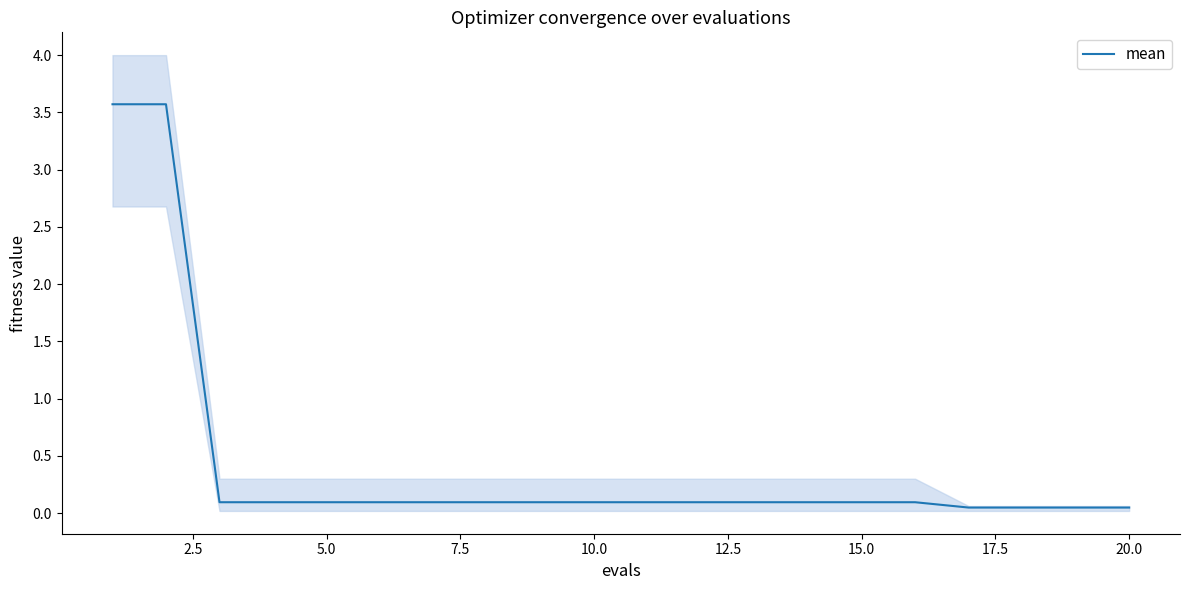

What is the maximum value for mean?

3.6